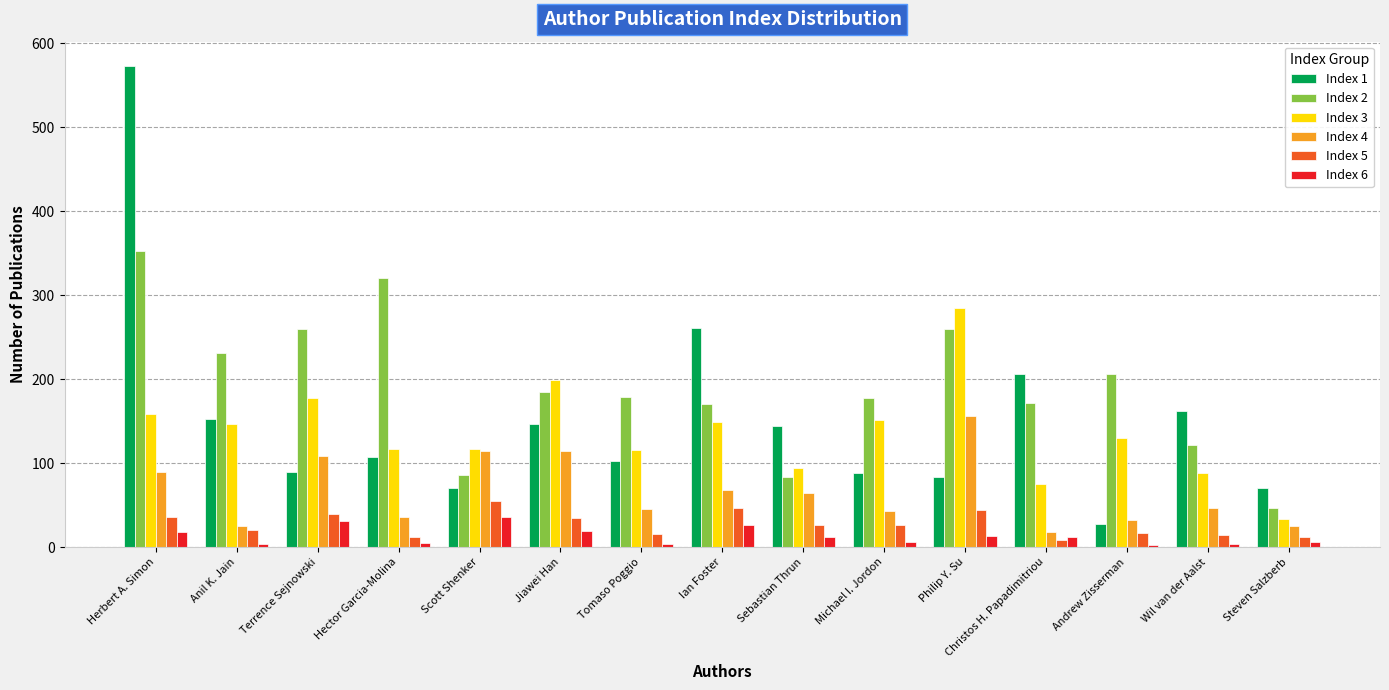

Is it true that Index 5 equals 35 at Jiawei Han?

True